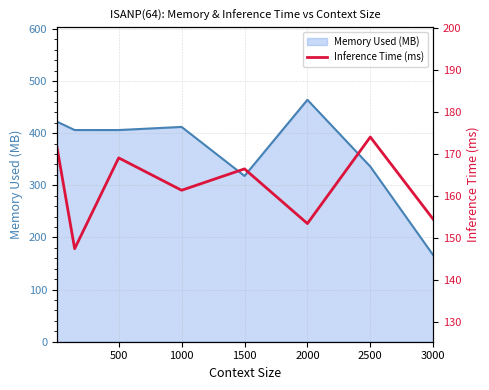

How many data points are above 166?

4